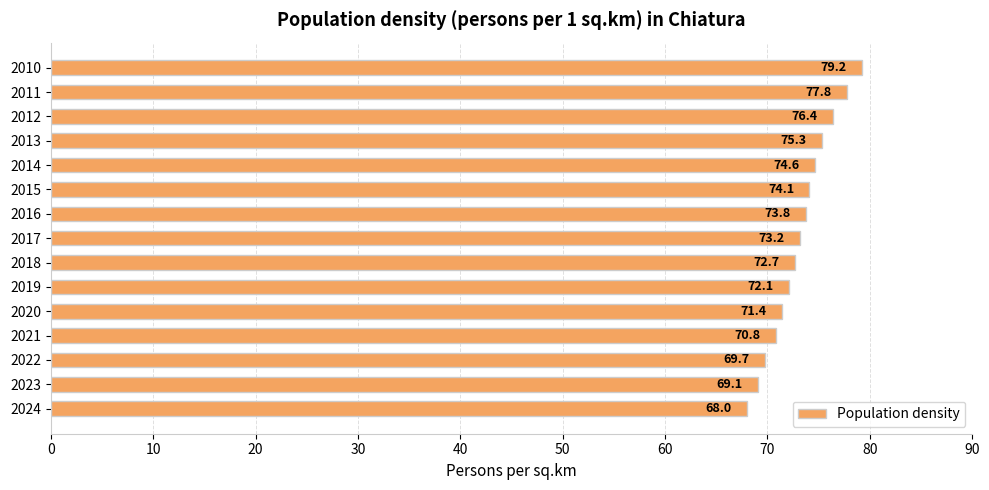

Rank the categories by value from highest to lowest.

2010, 2011, 2012, 2013, 2014, 2015, 2016, 2017, 2018, 2019, 2020, 2021, 2022, 2023, 2024